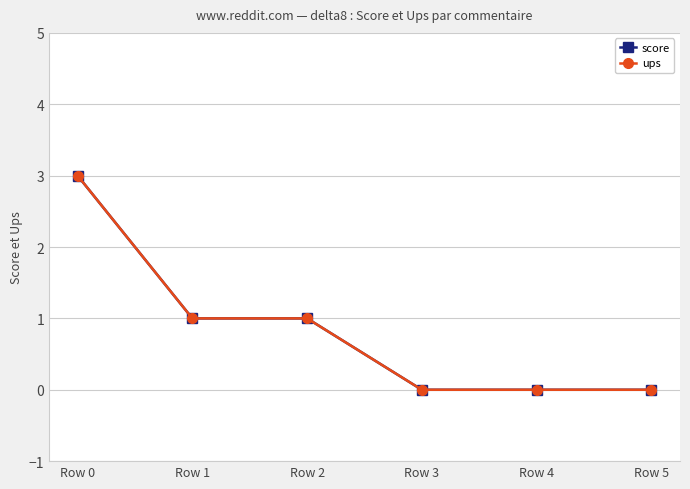

True or false: score and ups intersect in this chart.

False